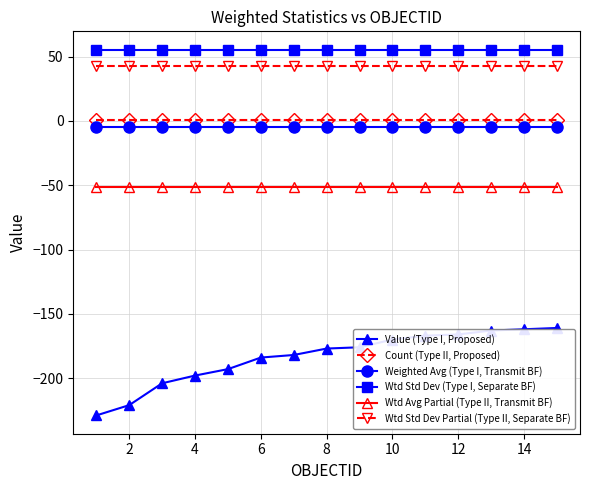

True or false: Wtd Avg Partial (Type II, Transmit BF) and Wtd Std Dev (Type I, Separate BF) intersect in this chart.

False